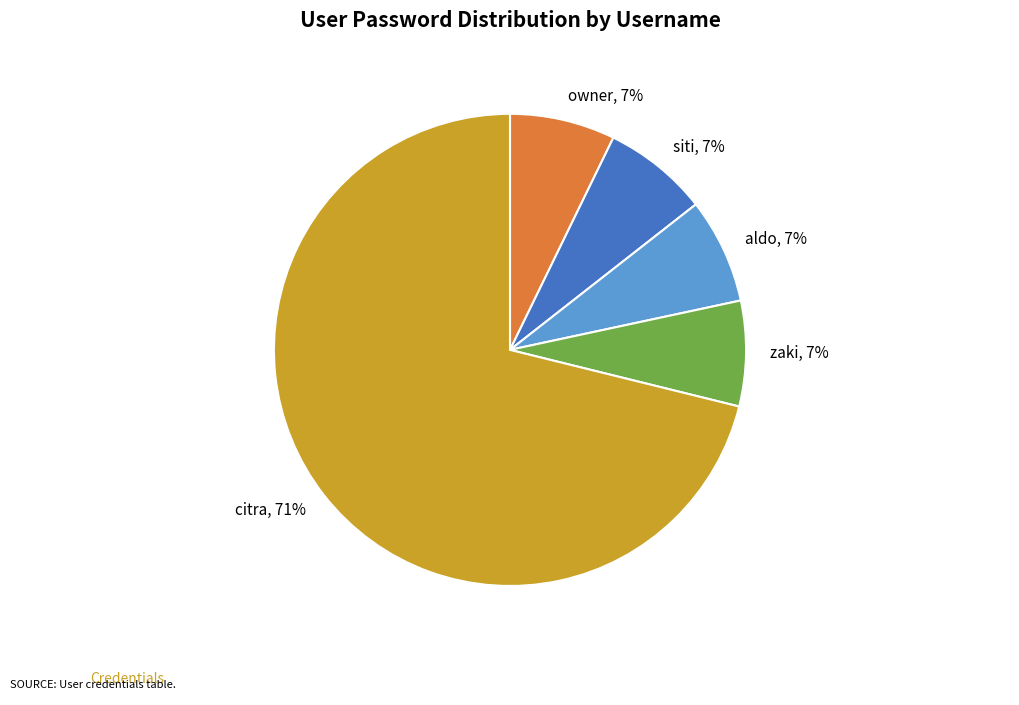

To the nearest percent, what is the combined percentage of owner and aldo?

14%